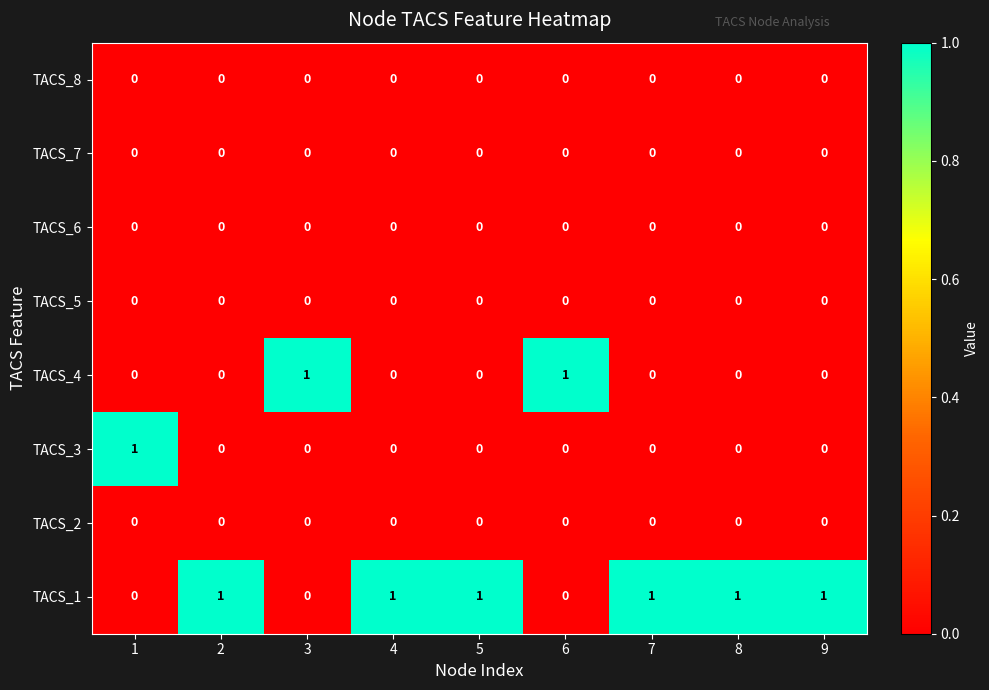

Which series has the largest total across all categories?

TACS_1